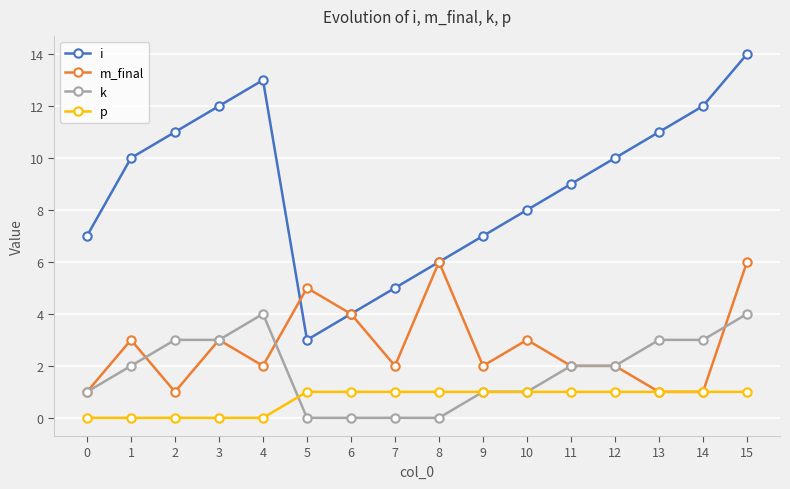

Is the value of p at 3 greater than the value of i at 13?

No